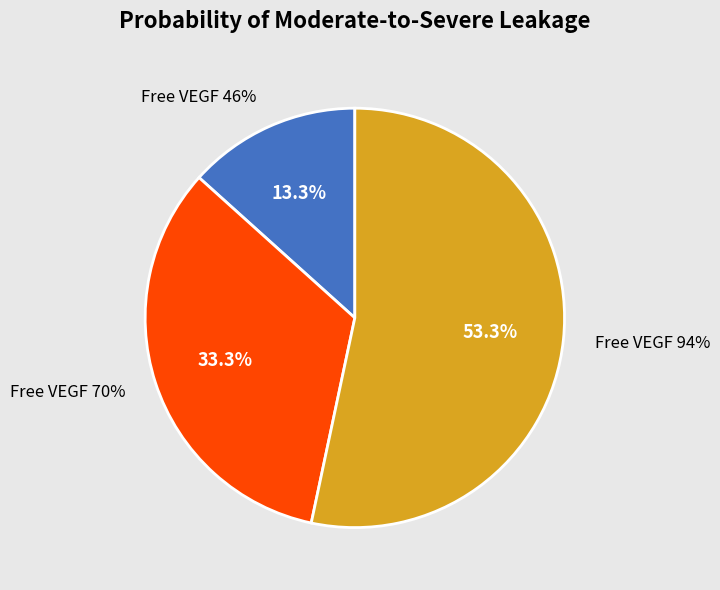

To the nearest percent, what portion does Free VEGF 46% represent?

13%